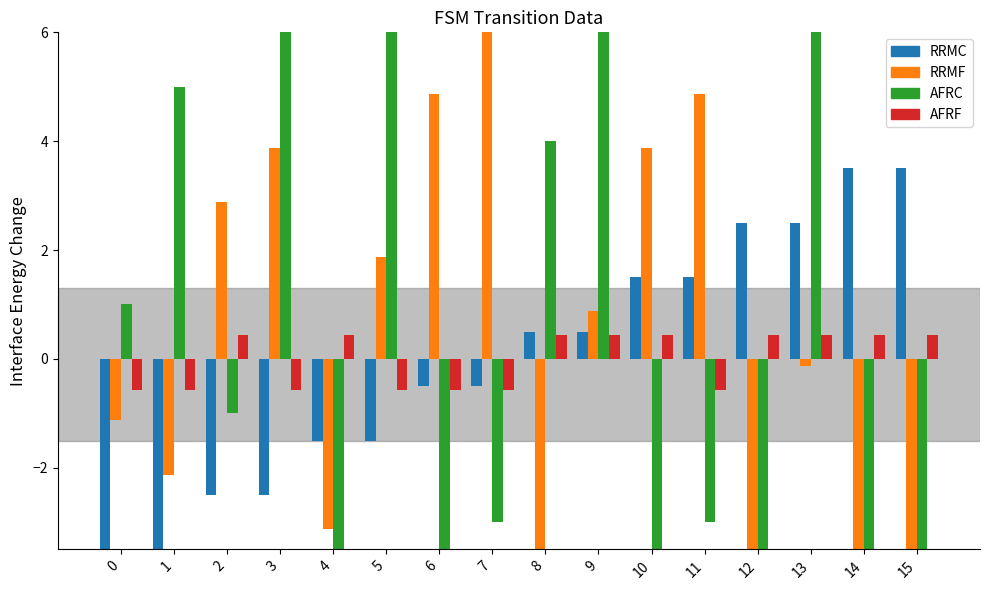

Which series has the widest spread of values?

destination_state